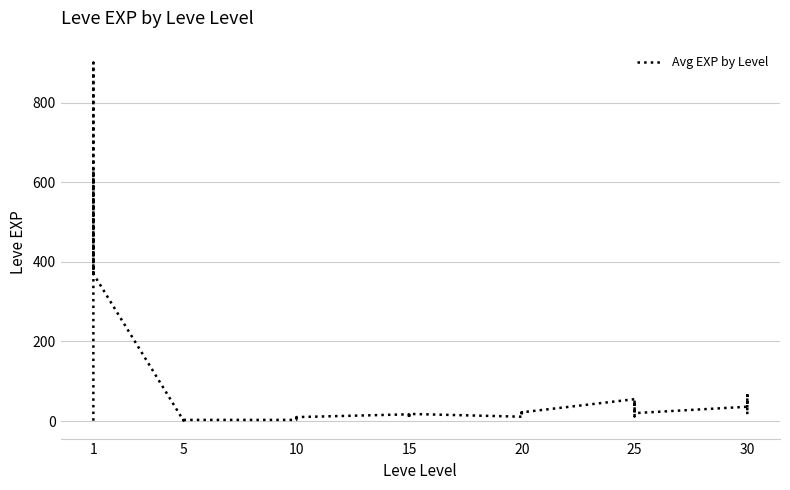

True or false: the data shows 6 at 10.

False